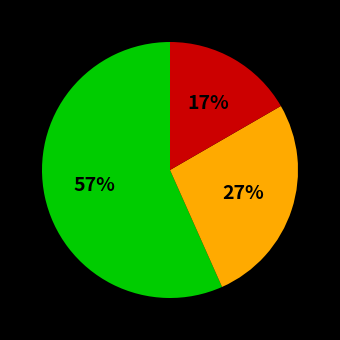

To the nearest percent, what is the average slice percentage?

33%